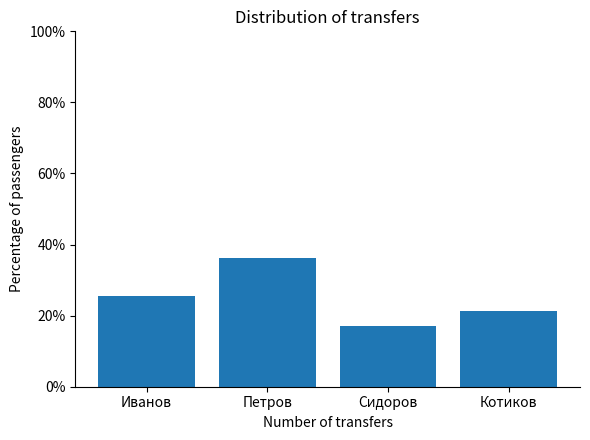

What is the sum of the values at Котиков and Иванов?

46.8